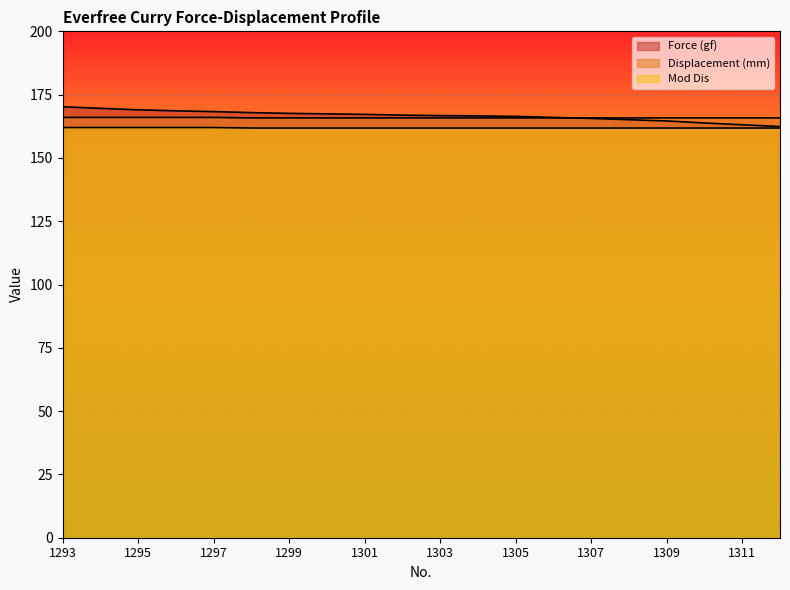

The value of Force (gf) at 1295 is 225.5. True or false?

False